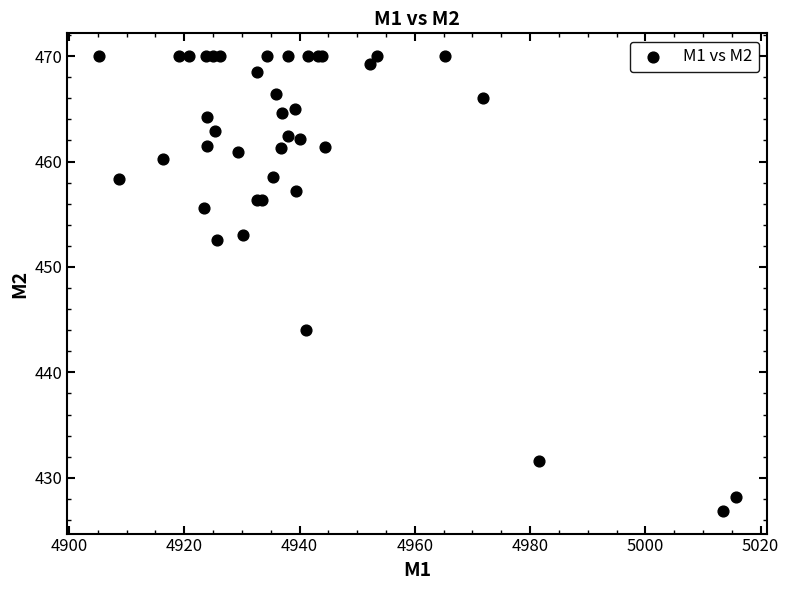

What Y value in the scatter plot is closest to 448?

444.0